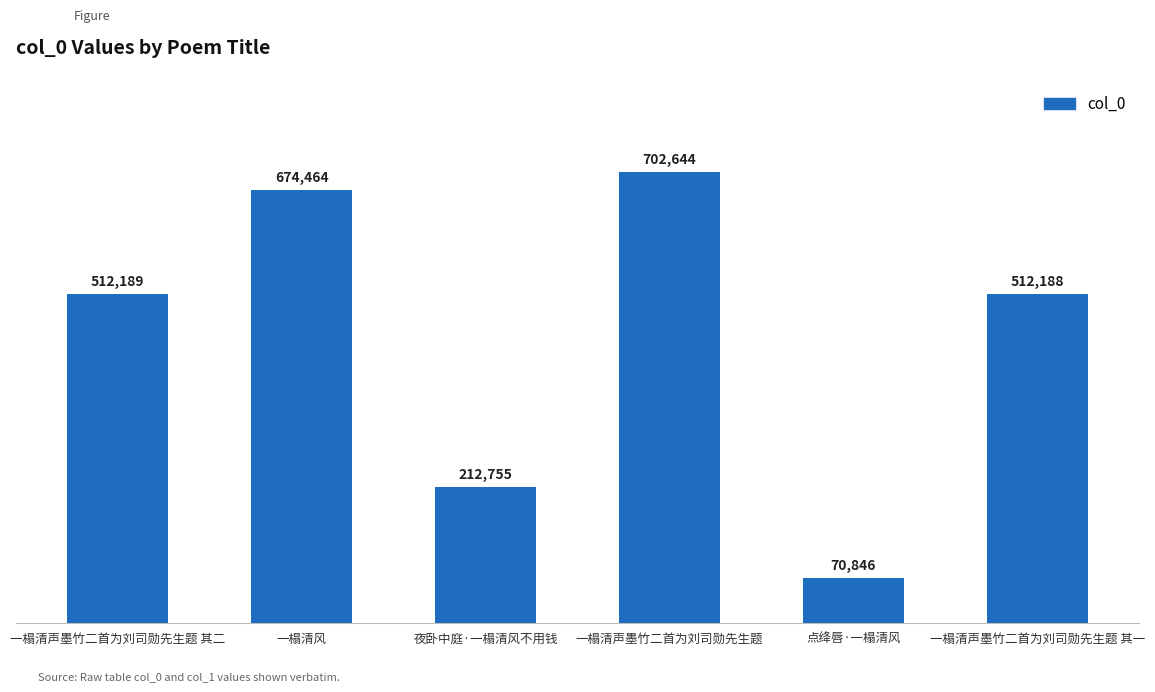

What is the value of the 1st bar from the left?

512189